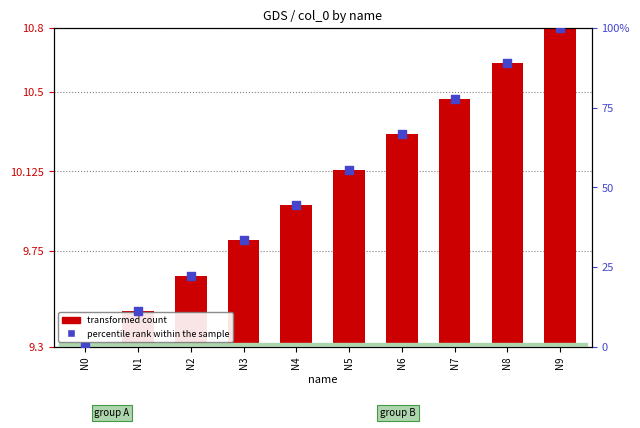

Is the value of transformed count at N8 greater than the value of percentile rank within the sample at N4?

No